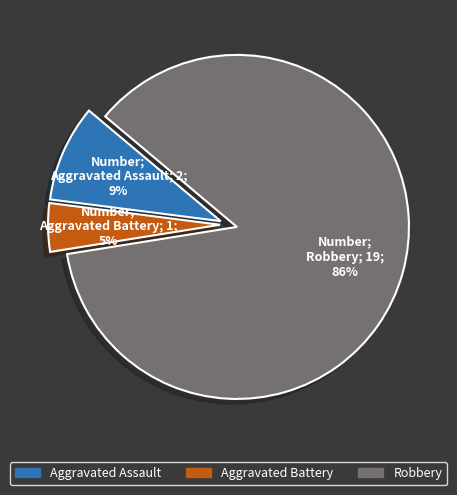

To the nearest percent, what percentage of the pie is Robbery?

86%